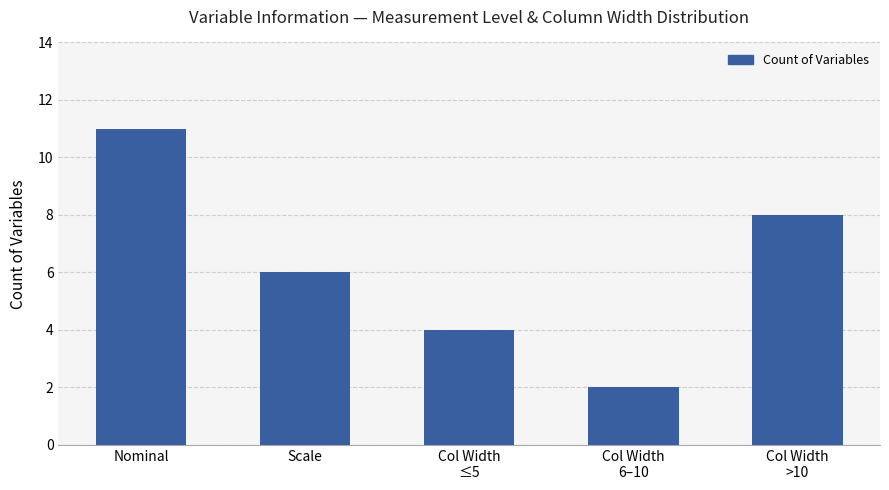

List the labels in order of value, largest first.

Nominal, Col Width
>10, Scale, Col Width
≤5, Col Width
6–10